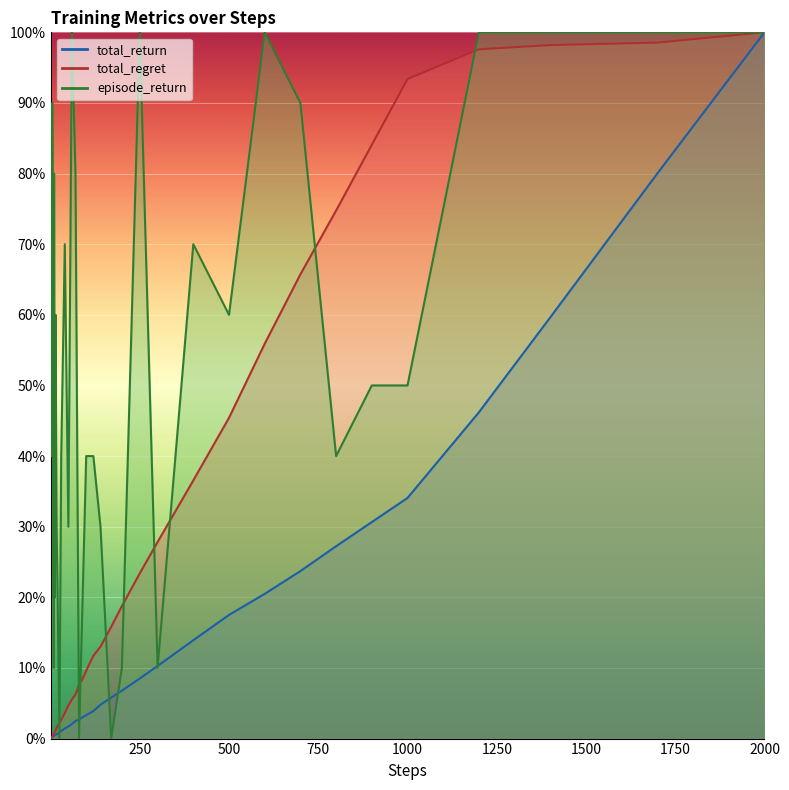

At 2000, list the series in order from smallest to largest.

total_return, total_regret, episode_return